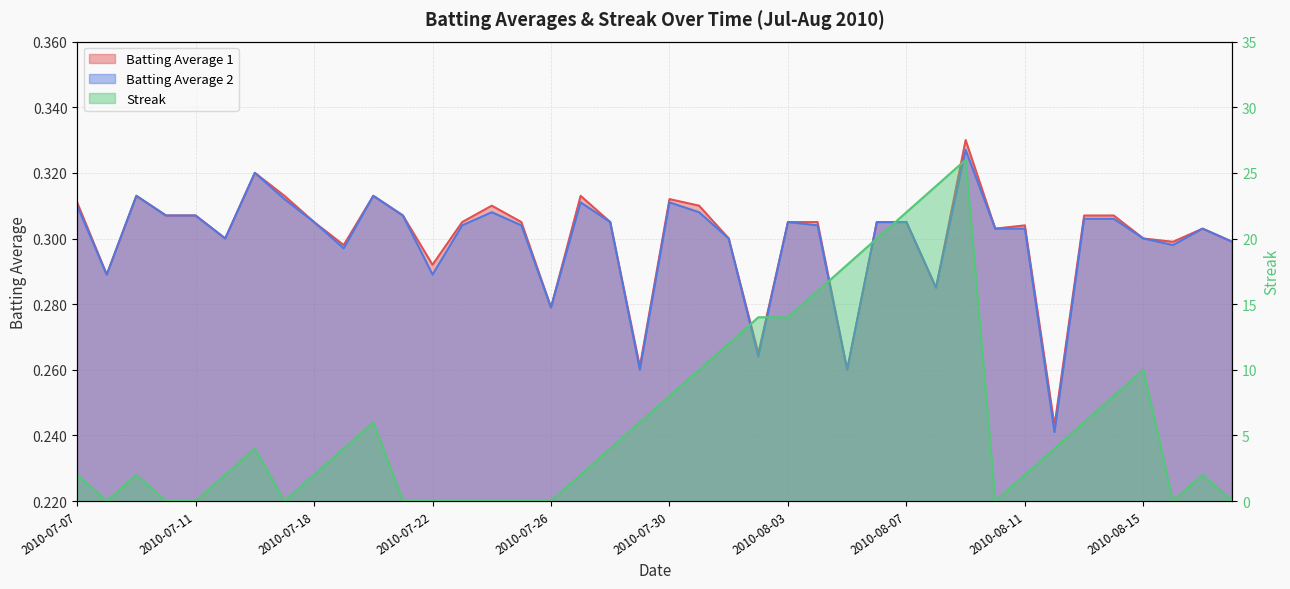

What is the difference between the maximum and minimum values in the Batting Average 1 series?

0.1